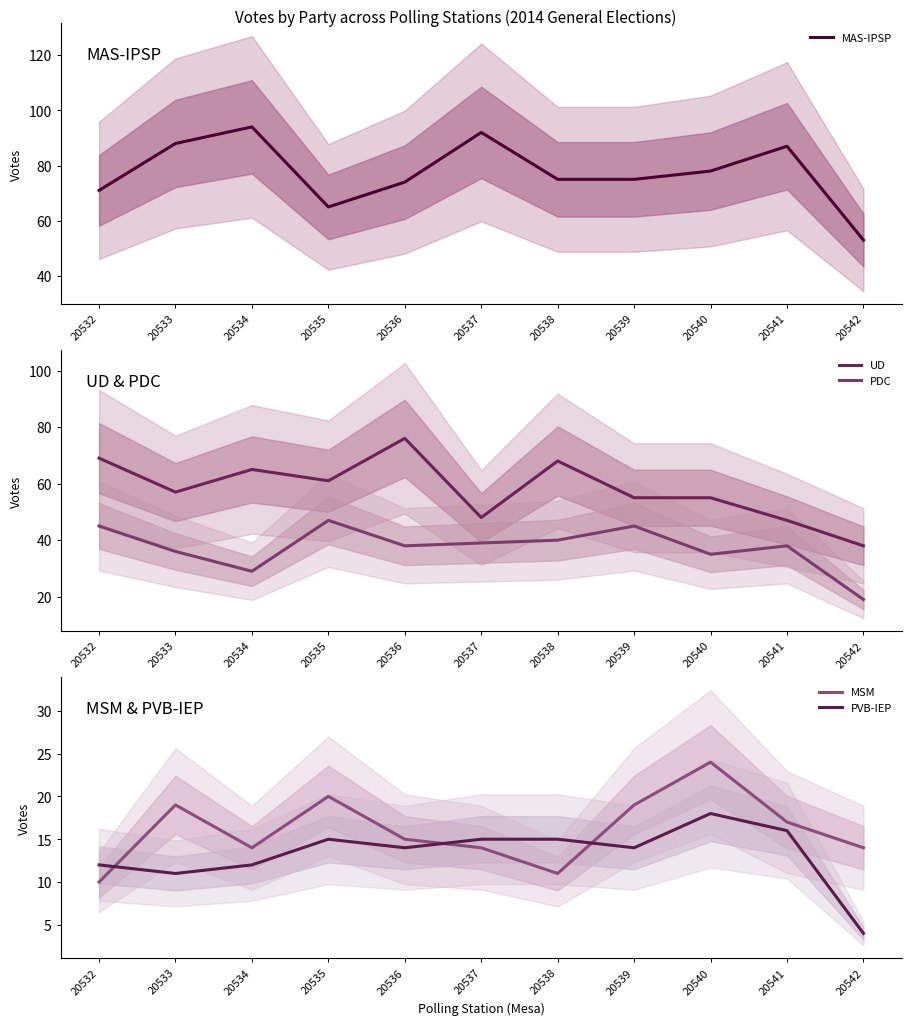

At which label does MAS-IPSP first exceed 75?

20533